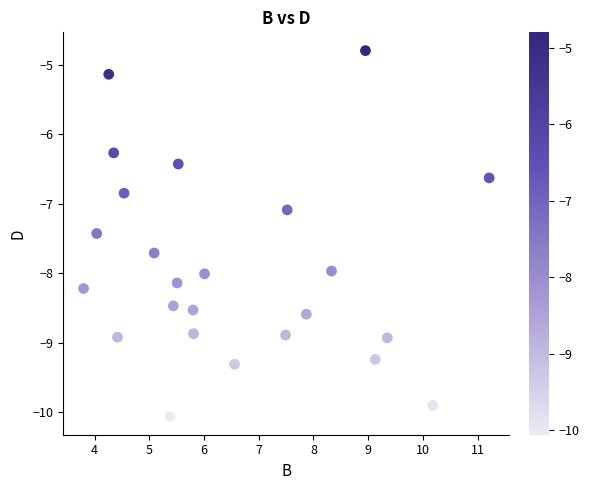

What is the range of X values (max minus min)?

7.4